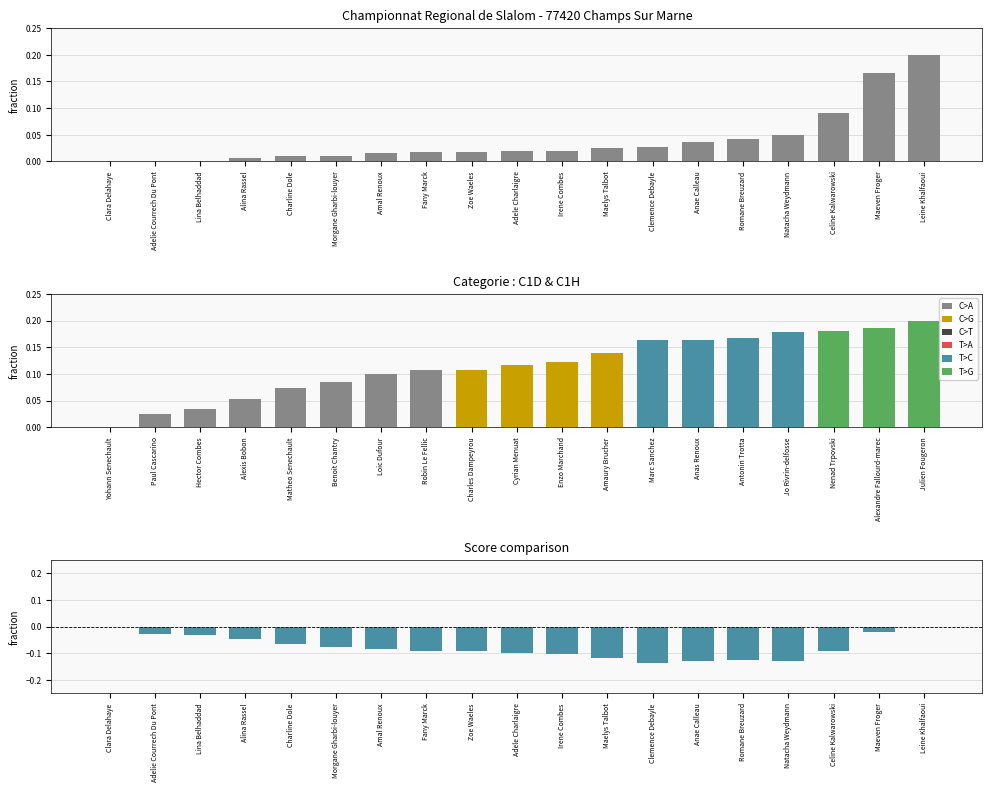

List the labels in order of value, smallest first.

Clara Delahaye, Adelie Courrech Du Pont, Lina Belhaddad, Alina Rassel, Charline Dole, Morgane Gharbi-louyer, Amal Renoux, Fany Marck, Zoe Waeles, Adele Charlaigre, Irene Combes, Maelys Talbot, Clemence Debayle, Anae Calleau, Romane Breuzard, Natacha Weydmann, Celine Kalwarowski, Maeven Froger, Leine Khalfaoui